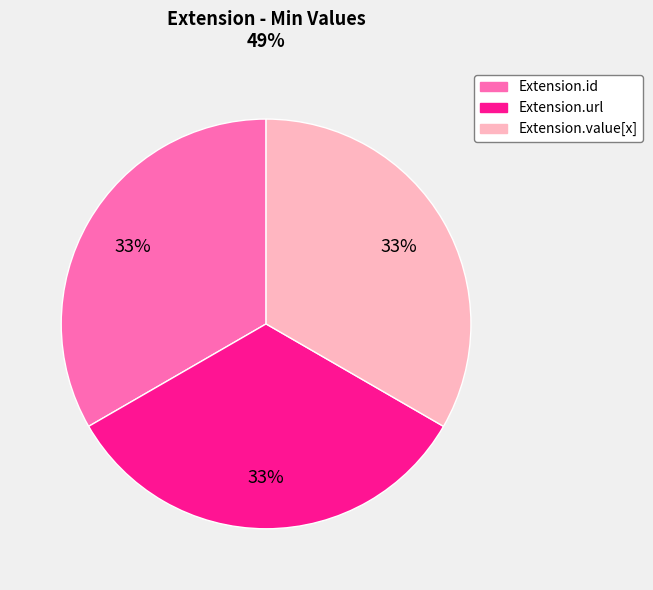

Is there a majority slice in this chart?

No